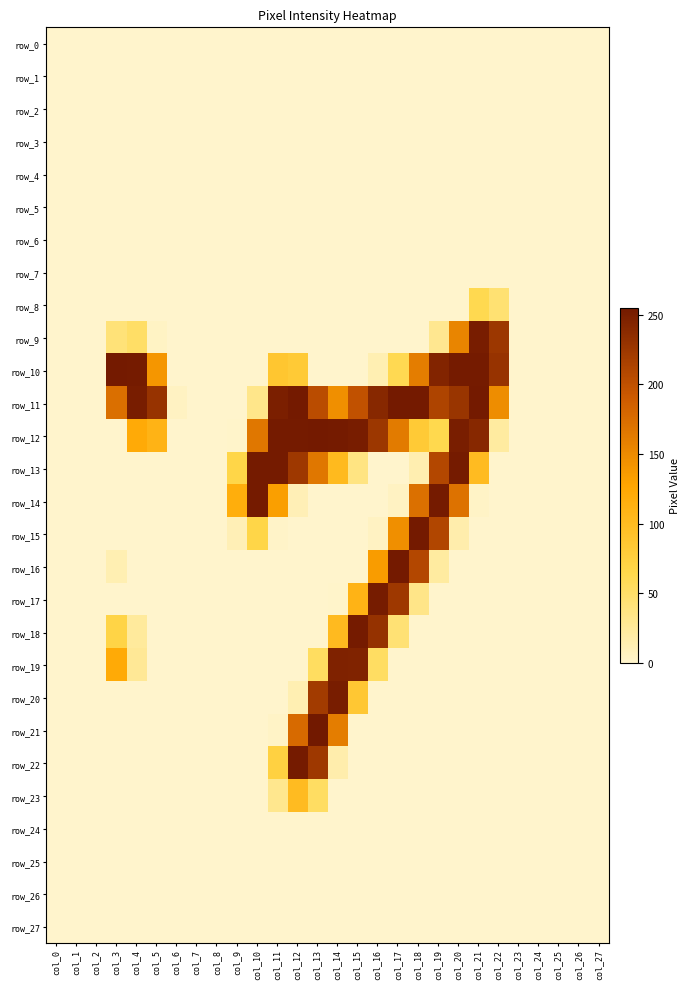

Reading left to right, transcribe all the data shown in this chart.

row_0: 0	0	0	0	0	0	0	0	0	0	0	0	0	0	0	0	0	0	0	0	0	0	0	0	0	0	0	0
row_1: 0	0	0	0	0	0	0	0	0	0	0	0	0	0	0	0	0	0	0	0	0	0	0	0	0	0	0	0
row_2: 0	0	0	0	0	0	0	0	0	0	0	0	0	0	0	0	0	0	0	0	0	0	0	0	0	0	0	0
row_3: 0	0	0	0	0	0	0	0	0	0	0	0	0	0	0	0	0	0	0	0	0	0	0	0	0	0	0	0
row_4: 0	0	0	0	0	0	0	0	0	0	0	0	0	0	0	0	0	0	0	0	0	0	0	0	0	0	0	0
row_5: 0	0	0	0	0	0	0	0	0	0	0	0	0	0	0	0	0	0	0	0	0	0	0	0	0	0	0	0
row_6: 0	0	0	0	0	0	0	0	0	0	0	0	0	0	0	0	0	0	0	0	0	0	0	0	0	0	0	0
row_7: 0	0	0	0	0	0	0	0	0	0	0	0	0	0	0	0	0	0	0	0	0	0	0	0	0	0	0	0
row_8: 0	0	0	0	0	0	0	0	0	0	0	0	0	0	0	0	0	0	0	0	0	62	45	0	0	0	0	0
row_9: 0	0	0	42	51	4	0	0	0	0	0	0	0	0	0	0	0	0	0	30	154	251	225	0	0	0	0	0
row_10: 0	0	0	254	253	140	0	0	0	0	0	87	82	0	0	0	13	61	161	244	253	253	229	0	0	0	0	0
row_11: 0	0	0	173	251	229	5	0	0	0	33	249	254	204	146	199	240	254	254	212	227	254	148	0	0	0	0	0
row_12: 0	0	0	0	121	110	0	0	0	1	166	253	253	254	253	251	225	163	82	63	250	240	22	0	0	0	0	0
row_13: 0	0	0	0	0	0	0	0	0	67	253	253	224	166	102	37	0	0	14	209	253	100	0	0	0	0	0	0
row_14: 0	0	0	0	0	0	0	0	0	117	253	133	11	0	0	0	0	5	172	253	170	3	0	0	0	0	0	0
row_15: 0	0	0	0	0	0	0	0	0	11	67	2	0	0	0	0	5	146	254	210	16	0	0	0	0	0	0	0
row_16: 0	0	0	13	0	0	0	0	0	0	0	0	0	0	0	0	135	254	209	22	0	0	0	0	0	0	0	0
row_17: 0	0	0	0	0	0	0	0	0	0	0	0	0	0	1	110	252	224	34	0	0	0	0	0	0	0	0	0
row_18: 0	0	0	69	24	0	0	0	0	0	0	0	0	0	101	253	230	44	0	0	0	0	0	0	0	0	0	0
row_19: 0	0	0	122	27	0	0	0	0	0	0	0	0	54	246	245	53	0	0	0	0	0	0	0	0	0	0	0
row_20: 0	0	0	0	0	0	0	0	0	0	0	0	13	221	251	85	0	0	0	0	0	0	0	0	0	0	0	0
row_21: 0	0	0	0	0	0	0	0	0	0	0	3	177	255	161	0	0	0	0	0	0	0	0	0	0	0	0	0
row_22: 0	0	0	0	0	0	0	0	0	0	0	73	253	224	16	0	0	0	0	0	0	0	0	0	0	0	0	0
row_23: 0	0	0	0	0	0	0	0	0	0	0	31	100	53	0	0	0	0	0	0	0	0	0	0	0	0	0	0
row_24: 0	0	0	0	0	0	0	0	0	0	0	0	0	0	0	0	0	0	0	0	0	0	0	0	0	0	0	0
row_25: 0	0	0	0	0	0	0	0	0	0	0	0	0	0	0	0	0	0	0	0	0	0	0	0	0	0	0	0
row_26: 0	0	0	0	0	0	0	0	0	0	0	0	0	0	0	0	0	0	0	0	0	0	0	0	0	0	0	0
row_27: 0	0	0	0	0	0	0	0	0	0	0	0	0	0	0	0	0	0	0	0	0	0	0	0	0	0	0	0